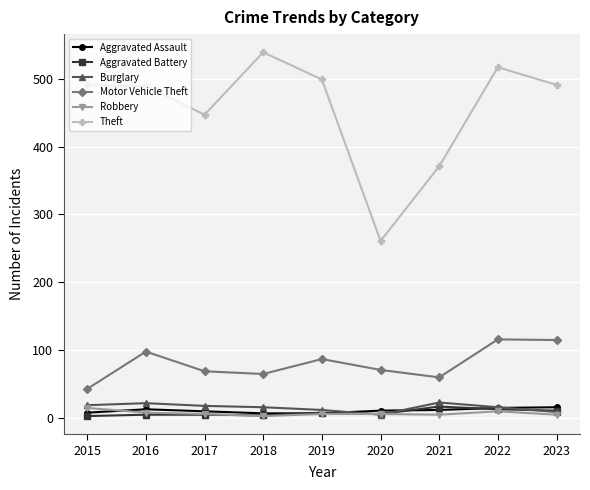

What is the difference between the second highest and minimum values in the Theft series?

256